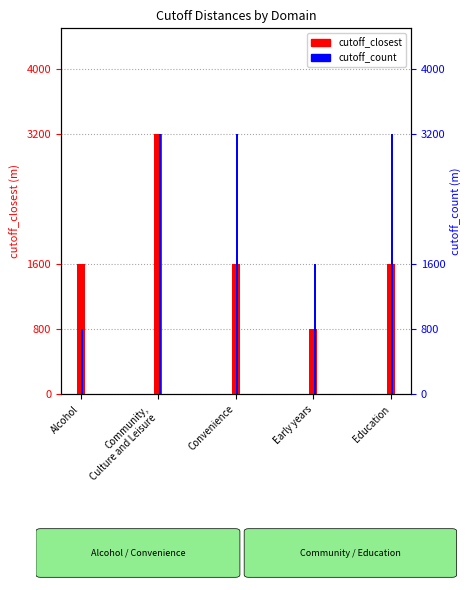

What is the difference between the maximum and minimum values in the cutoff_closest series?

2400